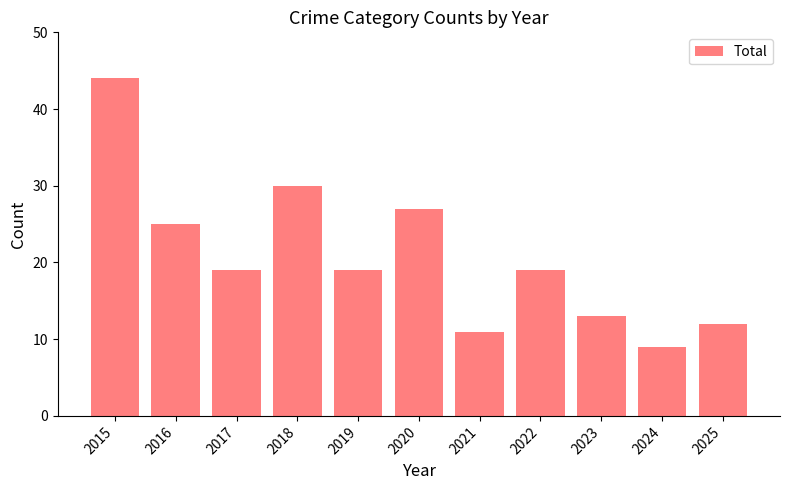

Which label corresponds to the smallest value in the chart?

2024